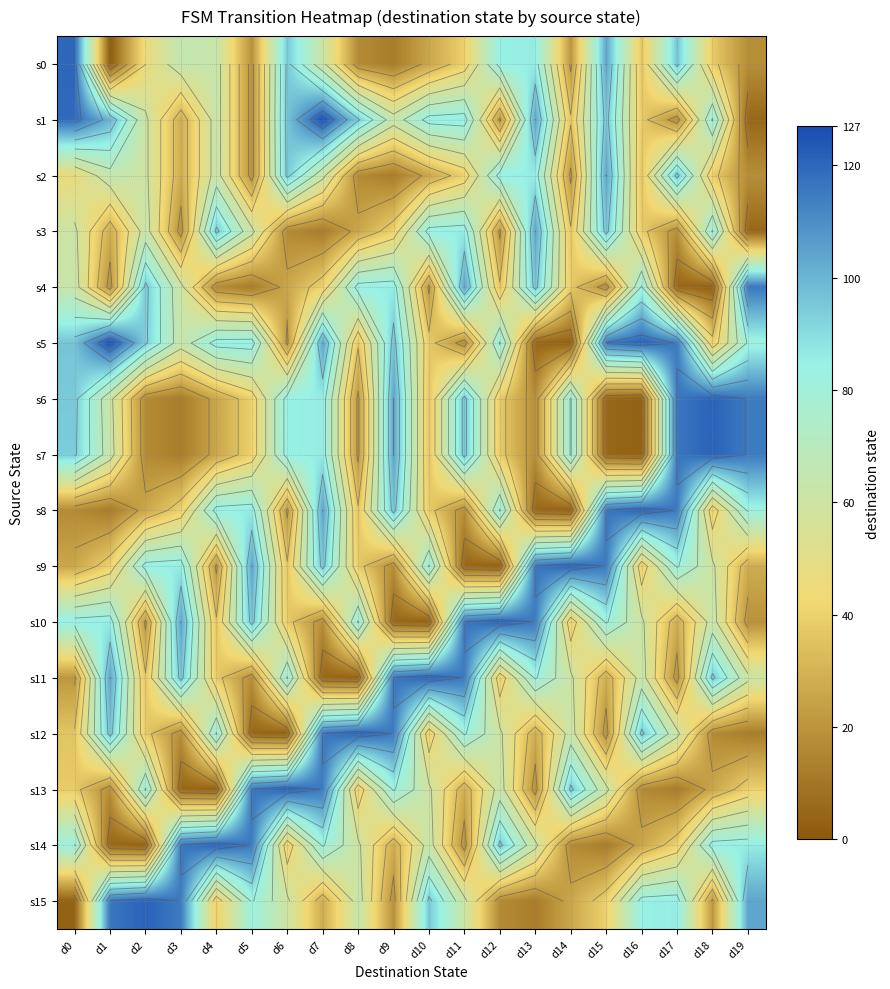

At which label does s0 reach its peak?

d0